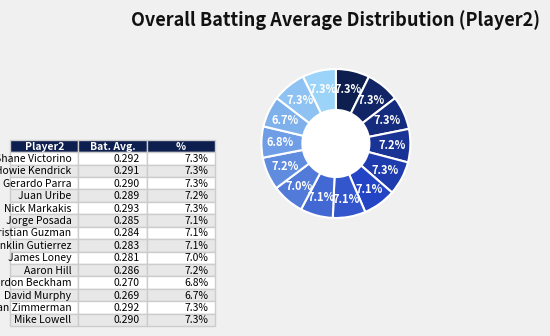

Count the number of slices in the pie.

14